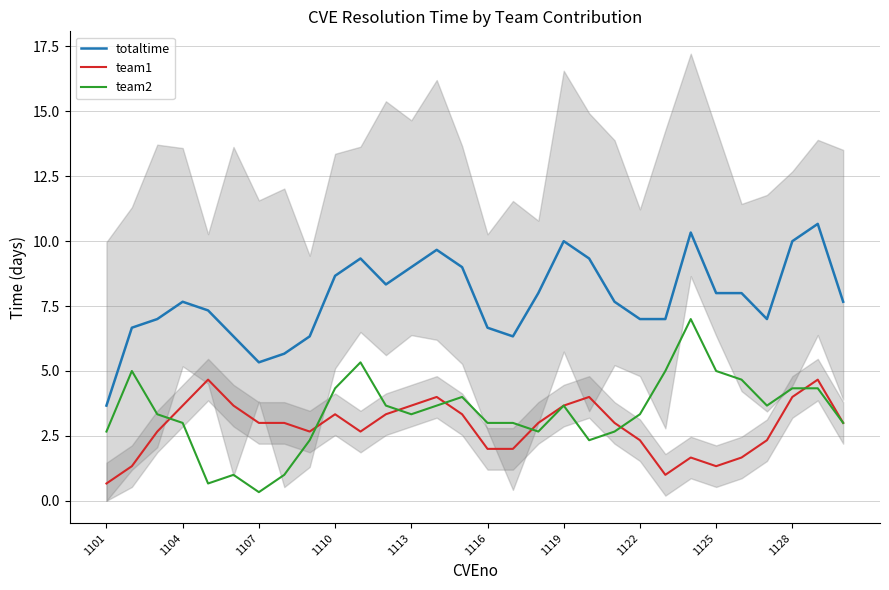

What is the sum of all team2 values?

101.3